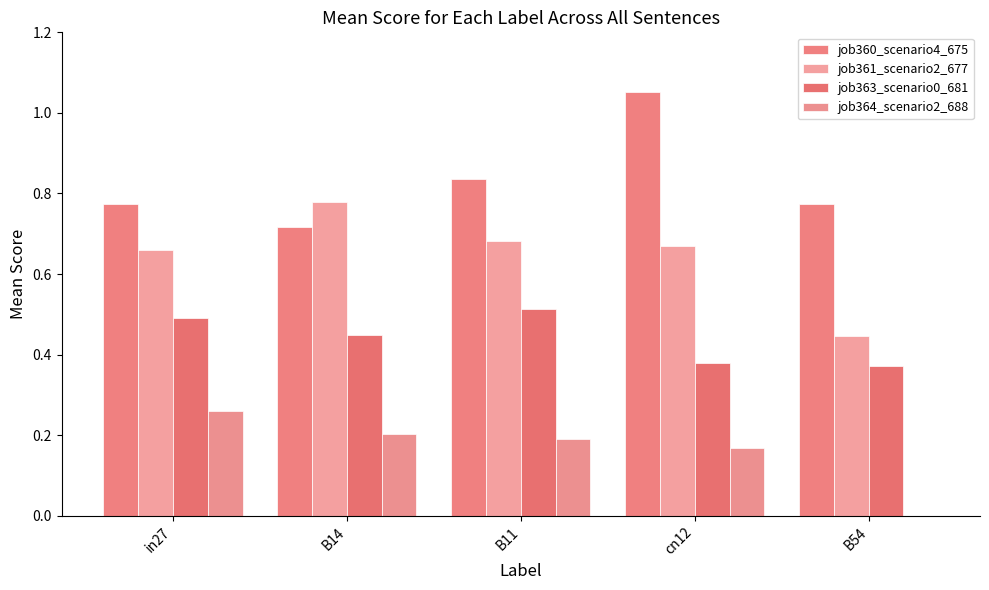

What is the average value of the job363_scenario0_681 series?

0.4